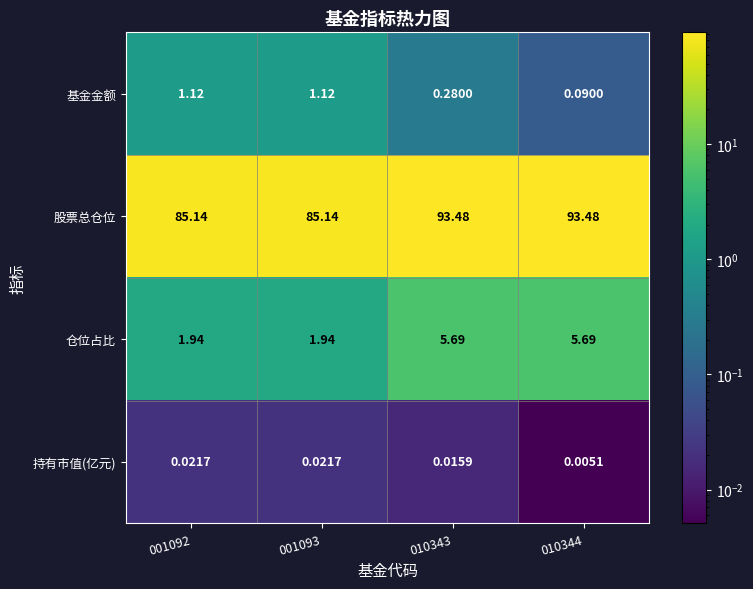

List the series in order of their peak value, highest first.

股票总仓位, 仓位占比, 基金金额, 持有市值(亿元)